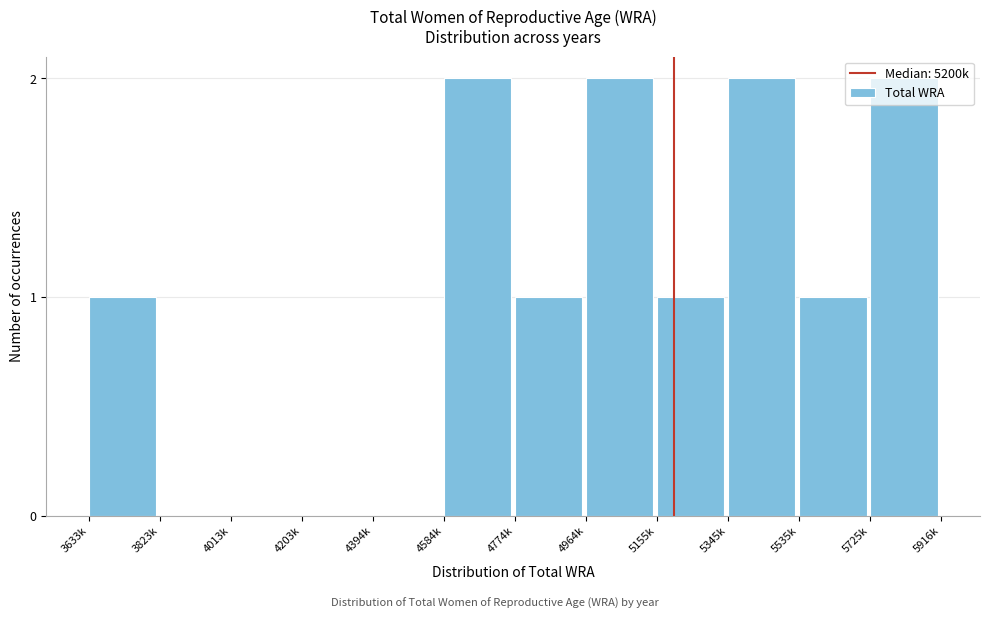

True or false: the data shows 3 at 5725k.

False